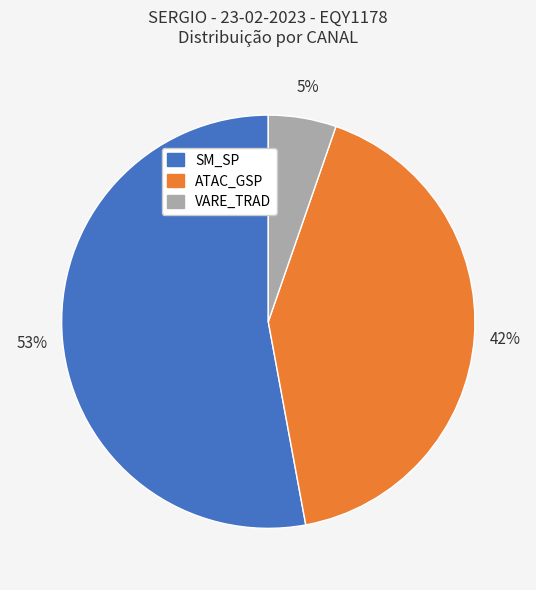

To the nearest percent, what is the difference between the largest and smallest slice percentages?

48%